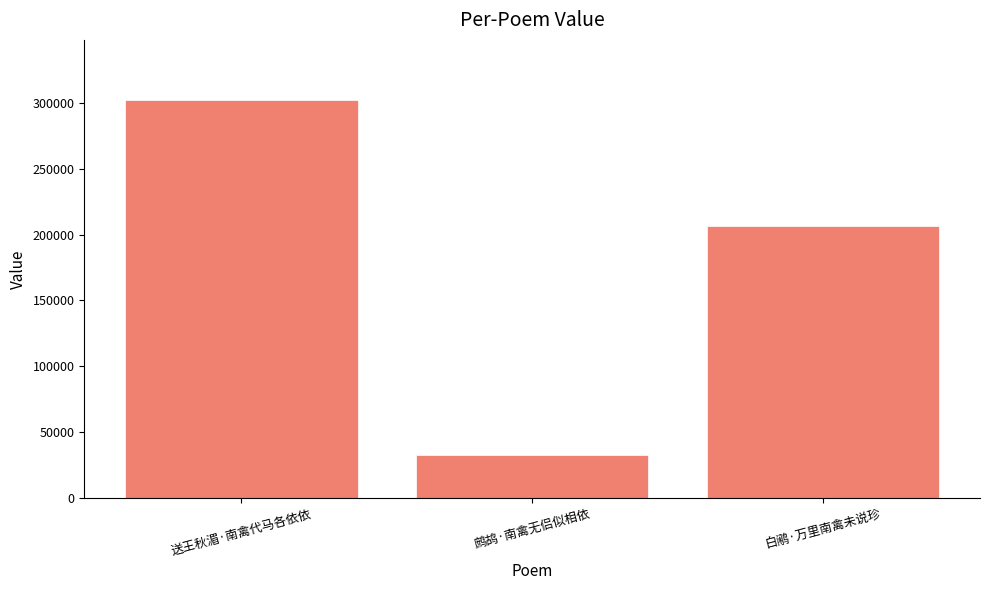

Is it true that the value at 送王秋湄·南禽代马各依依 is 507317?

False